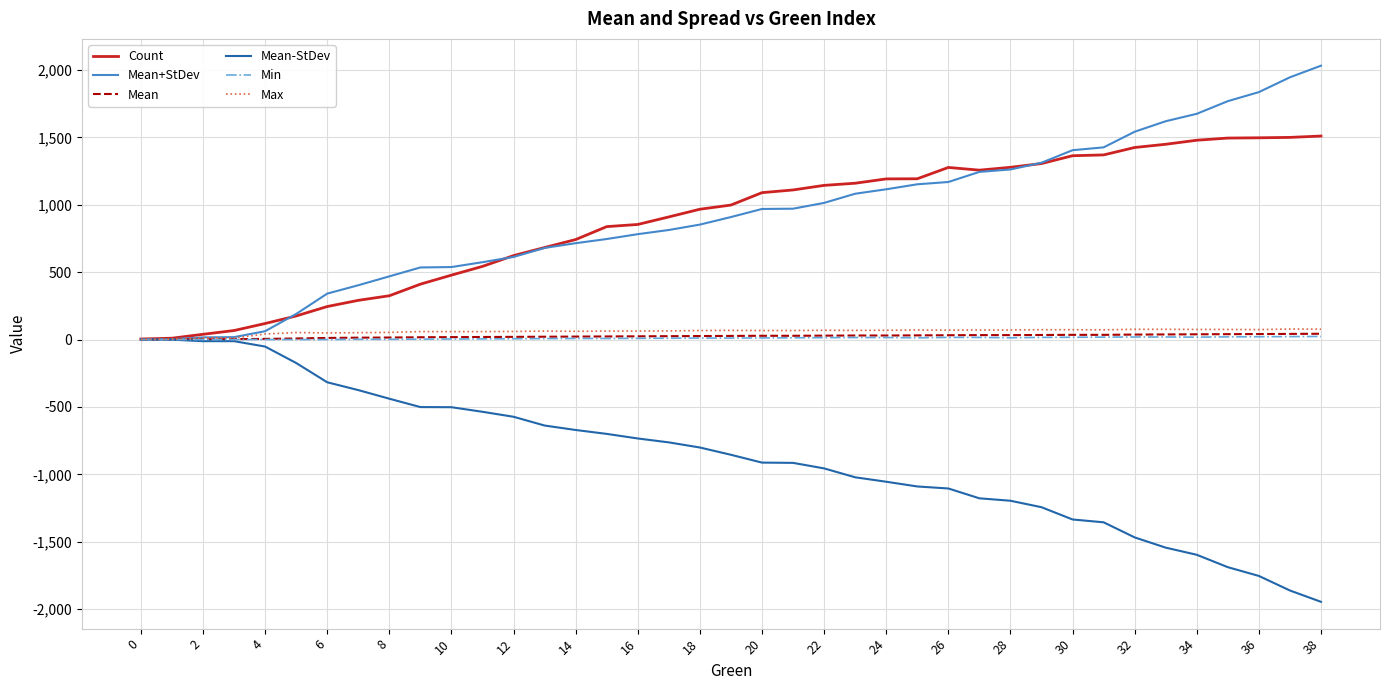

What is the highest value of the Count series?

1510